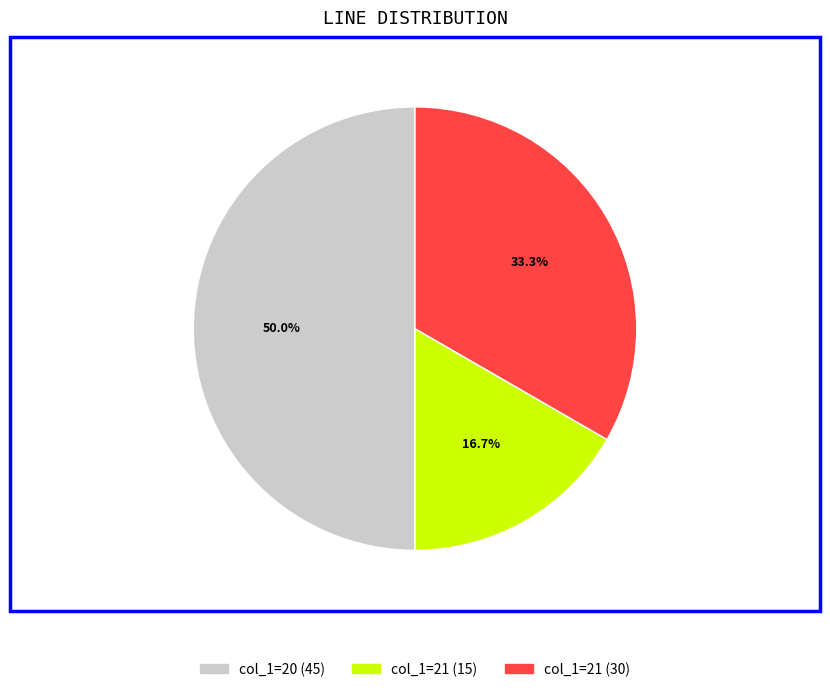

Count the number of slices in the pie.

3